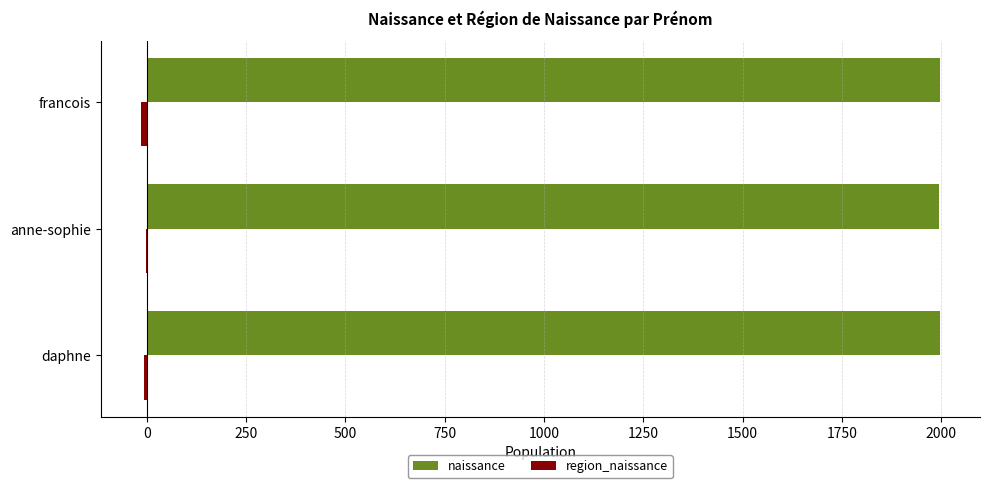

Count the number of categories in the chart.

3